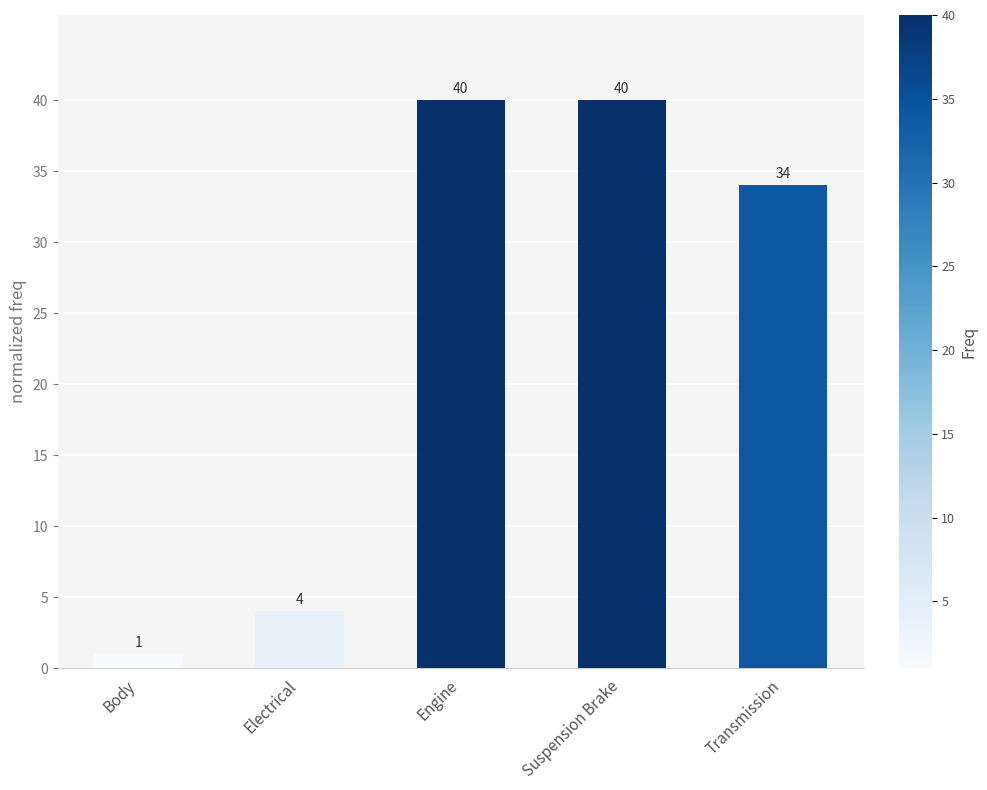

What is the value of the 1st bar from the left?

1